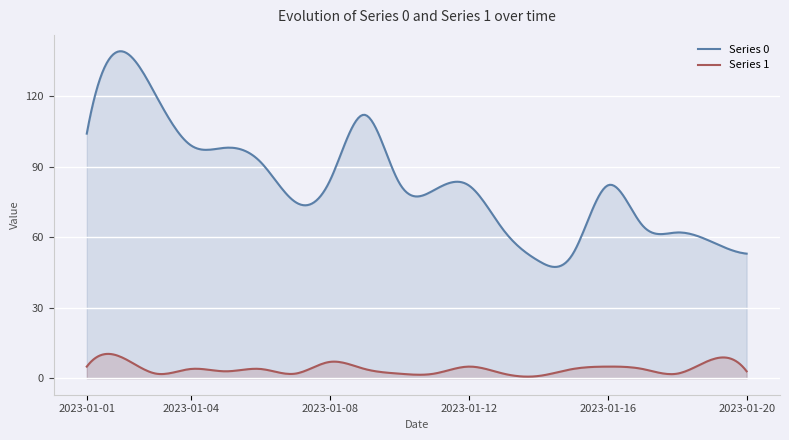

What is the sum of the Series 1 values at 2023-01-09 and 2023-01-06?

8